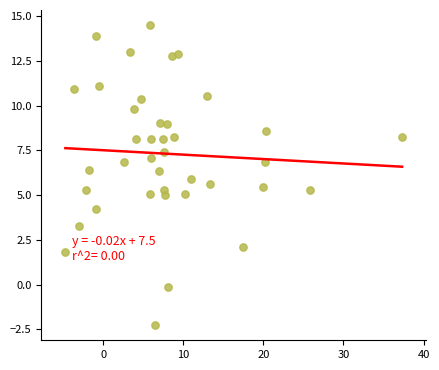

What is the range of X values (max minus min)?

42.0